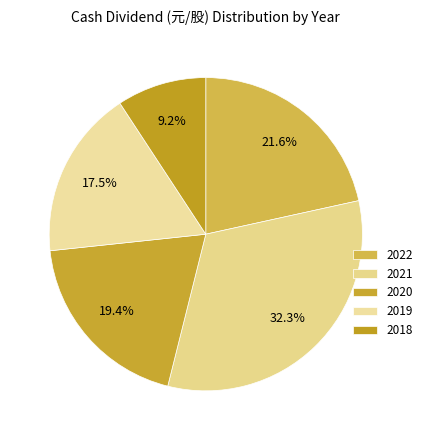

What is the largest slice in the pie chart?

2021